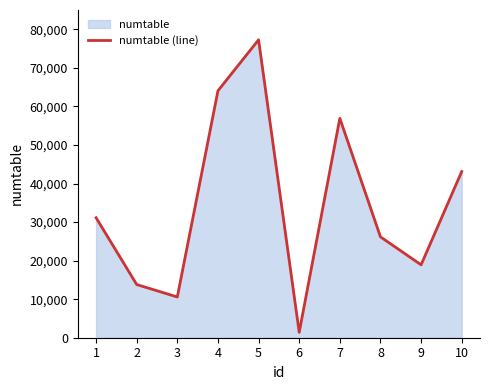

How many lines are shown in the chart?

1